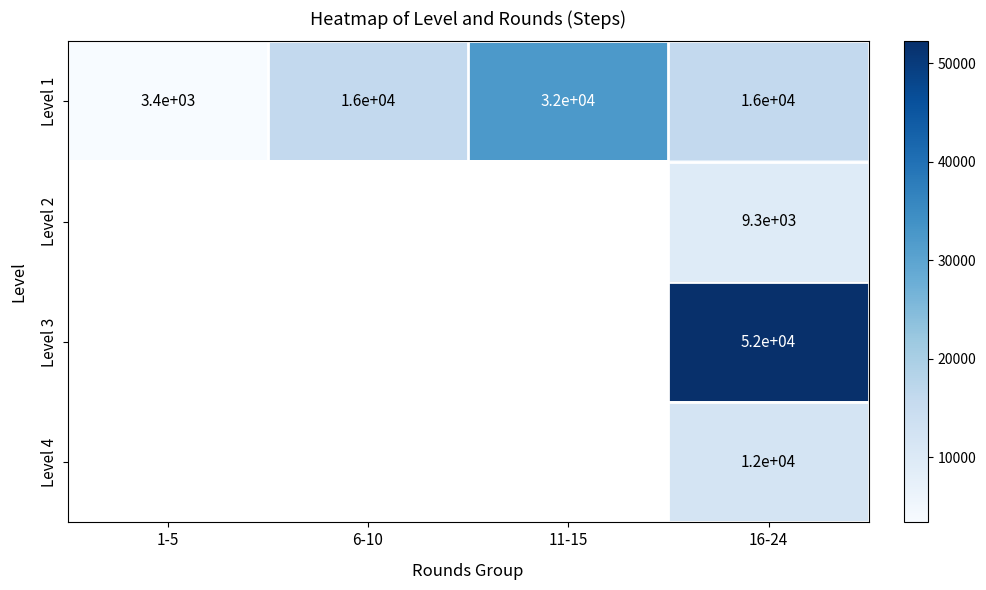

Is the value of Level 3 at 16-24 greater than the value of Level 1 at 16-24?

Yes